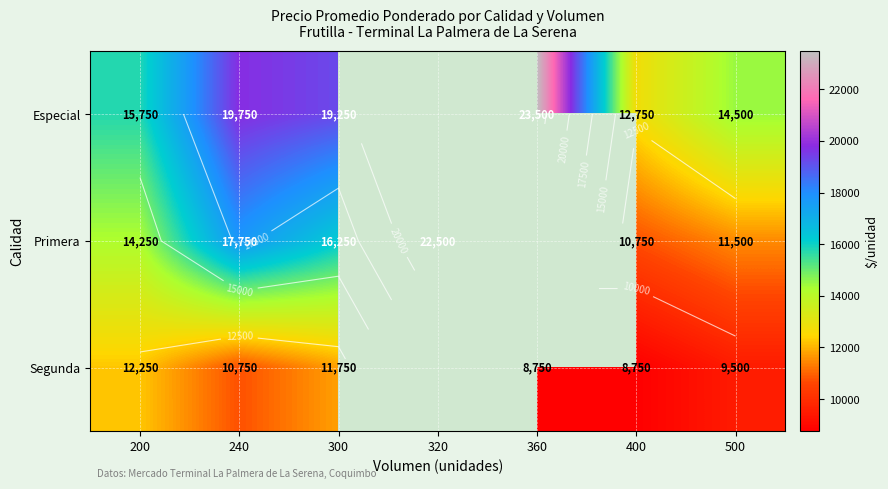

Between 300 and 320, which is larger?

320